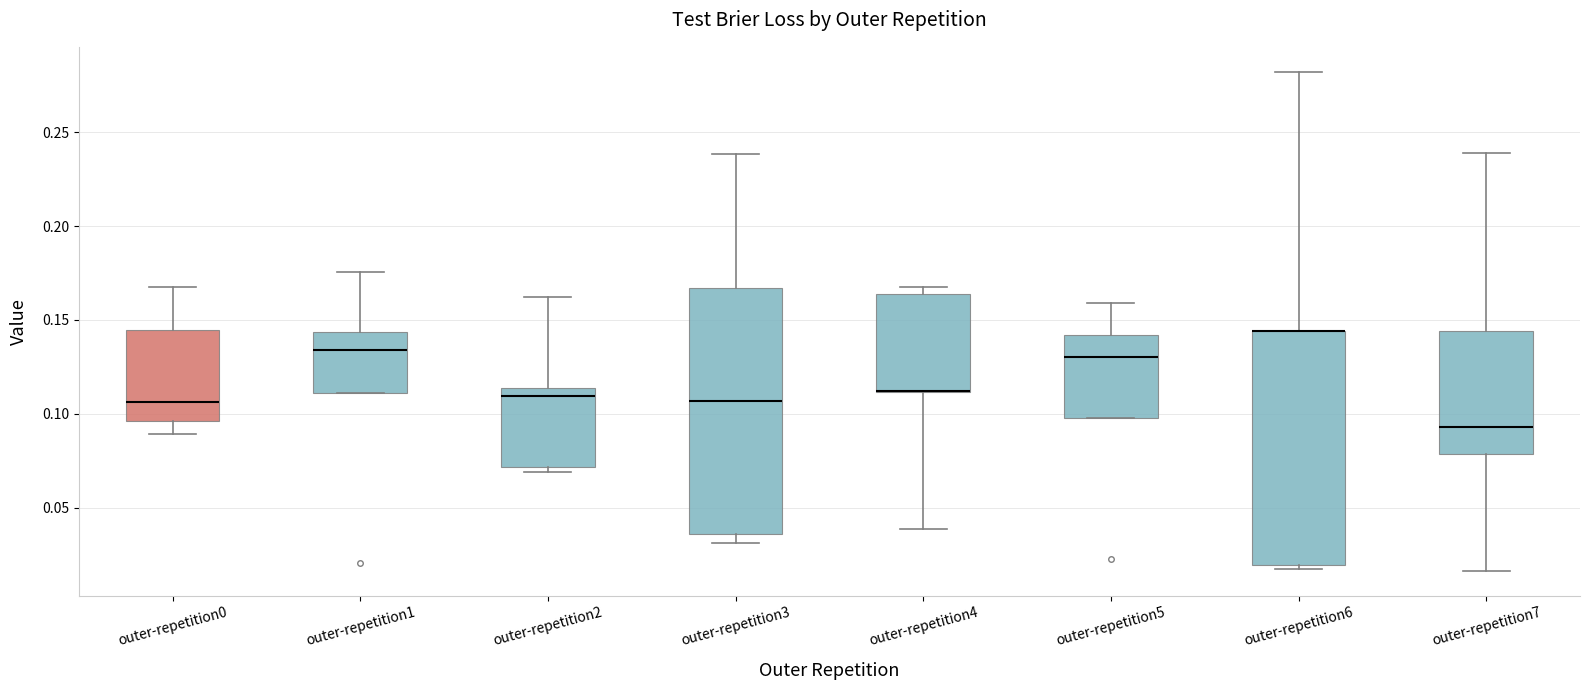

Reading left to right, read every box against the y-axis: the position of its median line, the range the box covers, and the ends of its whiskers. The values are not printed on the chart, so give them approximately, as read against the axis.

outer-repetition0: median 0.105, box 0.095 to 0.145, whiskers 0.090 to 0.165
outer-repetition1: median 0.135, box 0.110 to 0.145, whiskers 0.110 to 0.175
outer-repetition2: median 0.110, box 0.070 to 0.115, whiskers 0.070 (just below the box's lower edge) to 0.160
outer-repetition3: median 0.105, box 0.035 to 0.165, whiskers 0.030 to 0.240
outer-repetition4: median 0.110 (drawn on the box's lower edge), box 0.110 to 0.165, whiskers 0.040 to 0.170
outer-repetition5: median 0.130, box 0.100 to 0.140, whiskers 0.100 to 0.160
outer-repetition6: median 0.145 (drawn on the box's upper edge), box 0.020 to 0.145, whiskers 0.015 to 0.280
outer-repetition7: median 0.095, box 0.080 to 0.145, whiskers 0.015 to 0.240